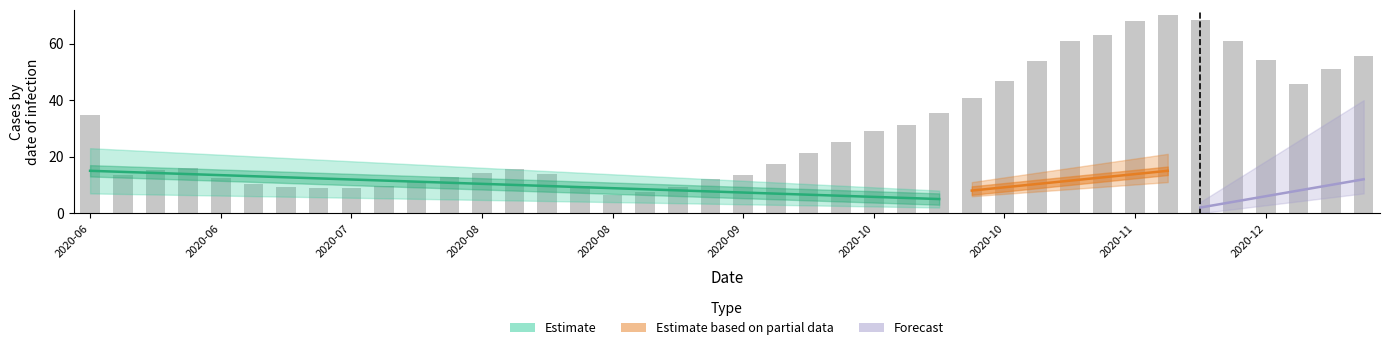

Between 10 and 36, which is larger?

36